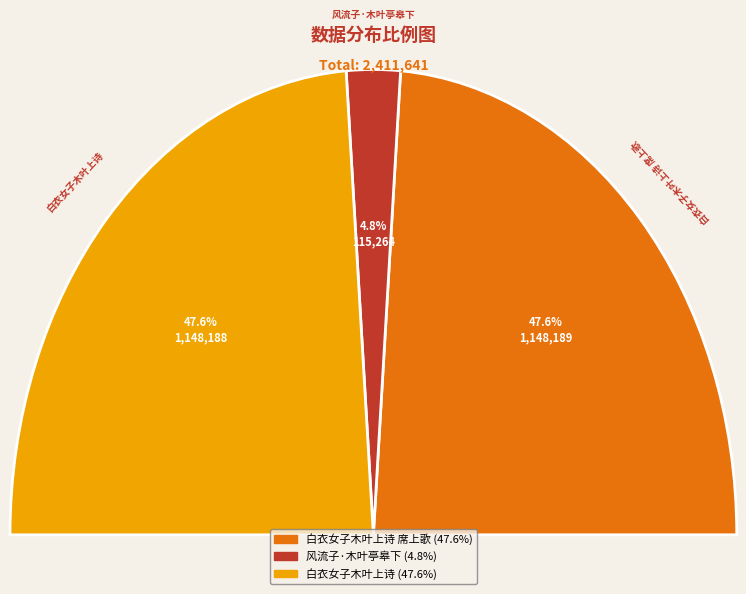

To the nearest percent, what is the difference between the largest and smallest slice percentages?

43%